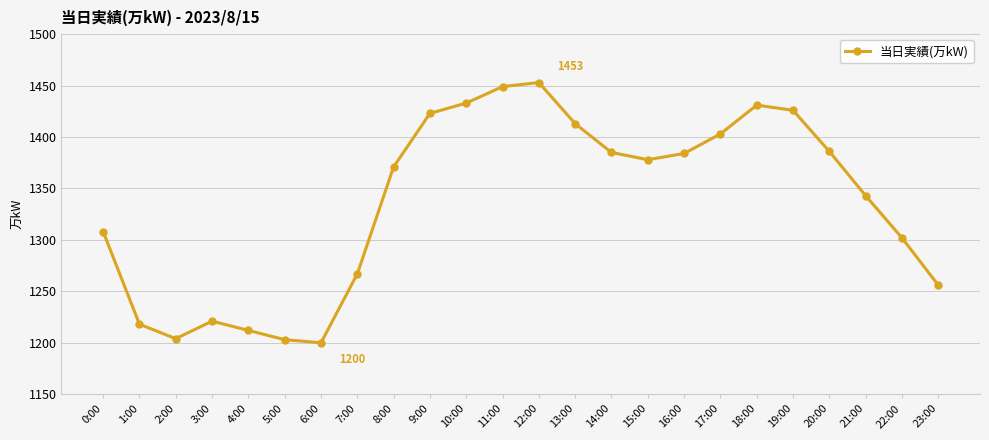

At which category does the chart reach its peak across all series?

12:00